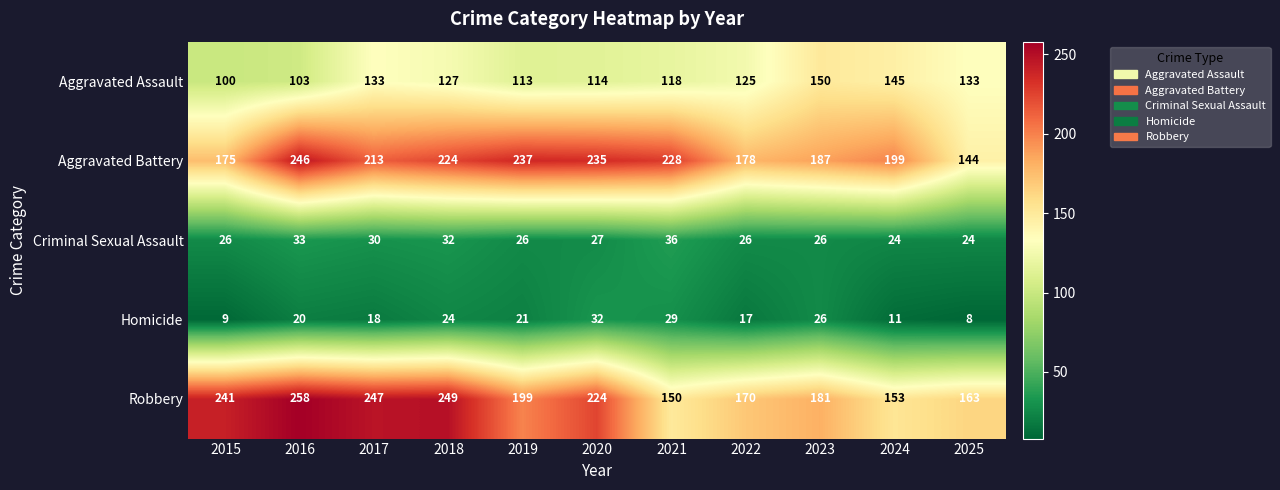

At which category is the sum across all series the highest?

2016